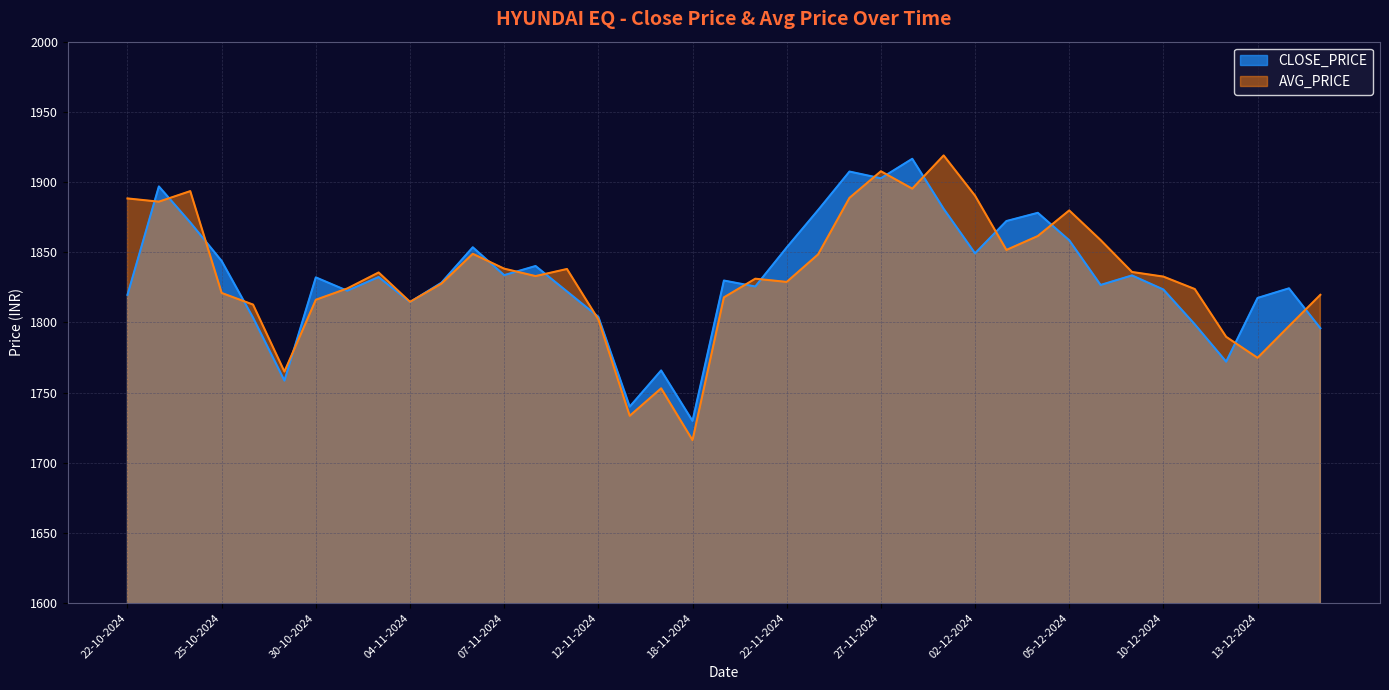

At 05-12-2024, list the series in order from smallest to largest.

CLOSE_PRICE, AVG_PRICE